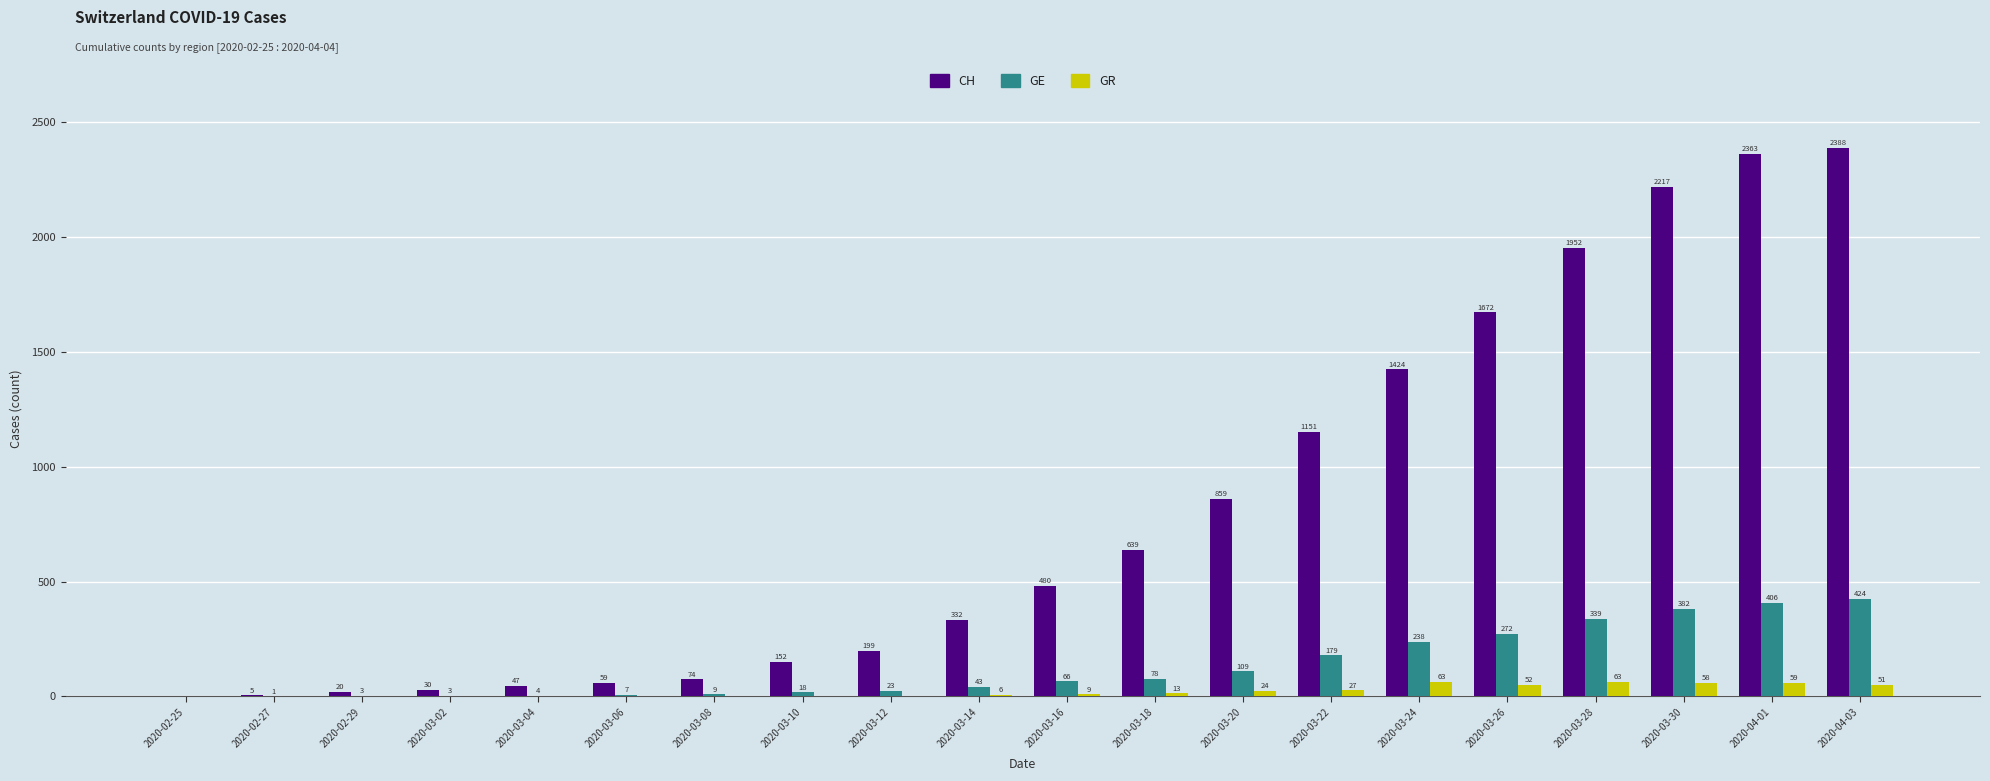

Is it true that GR equals 0 at 2020-03-06?

True